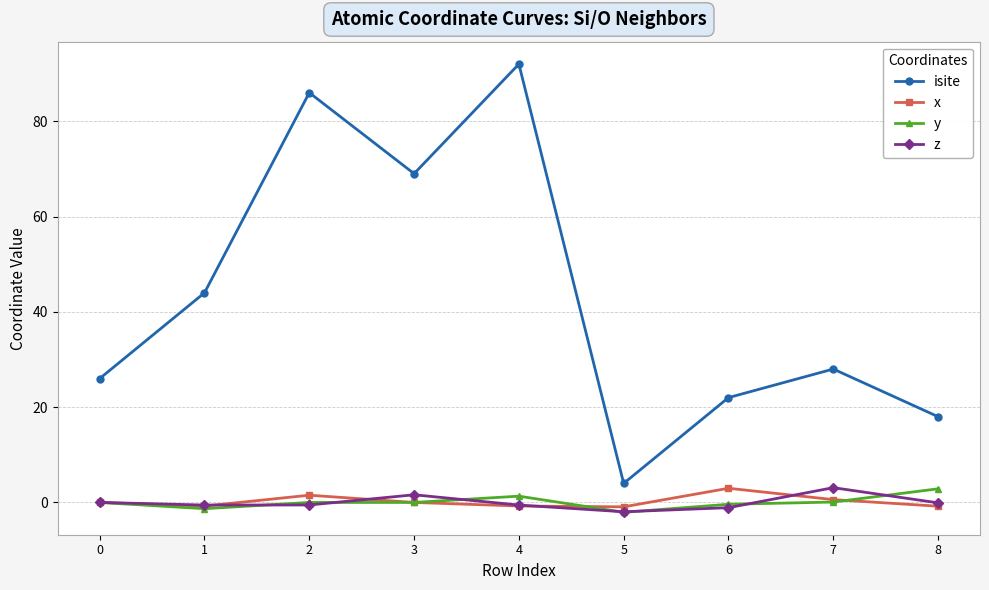

What is the difference between the second highest and minimum values in the z series?

3.6